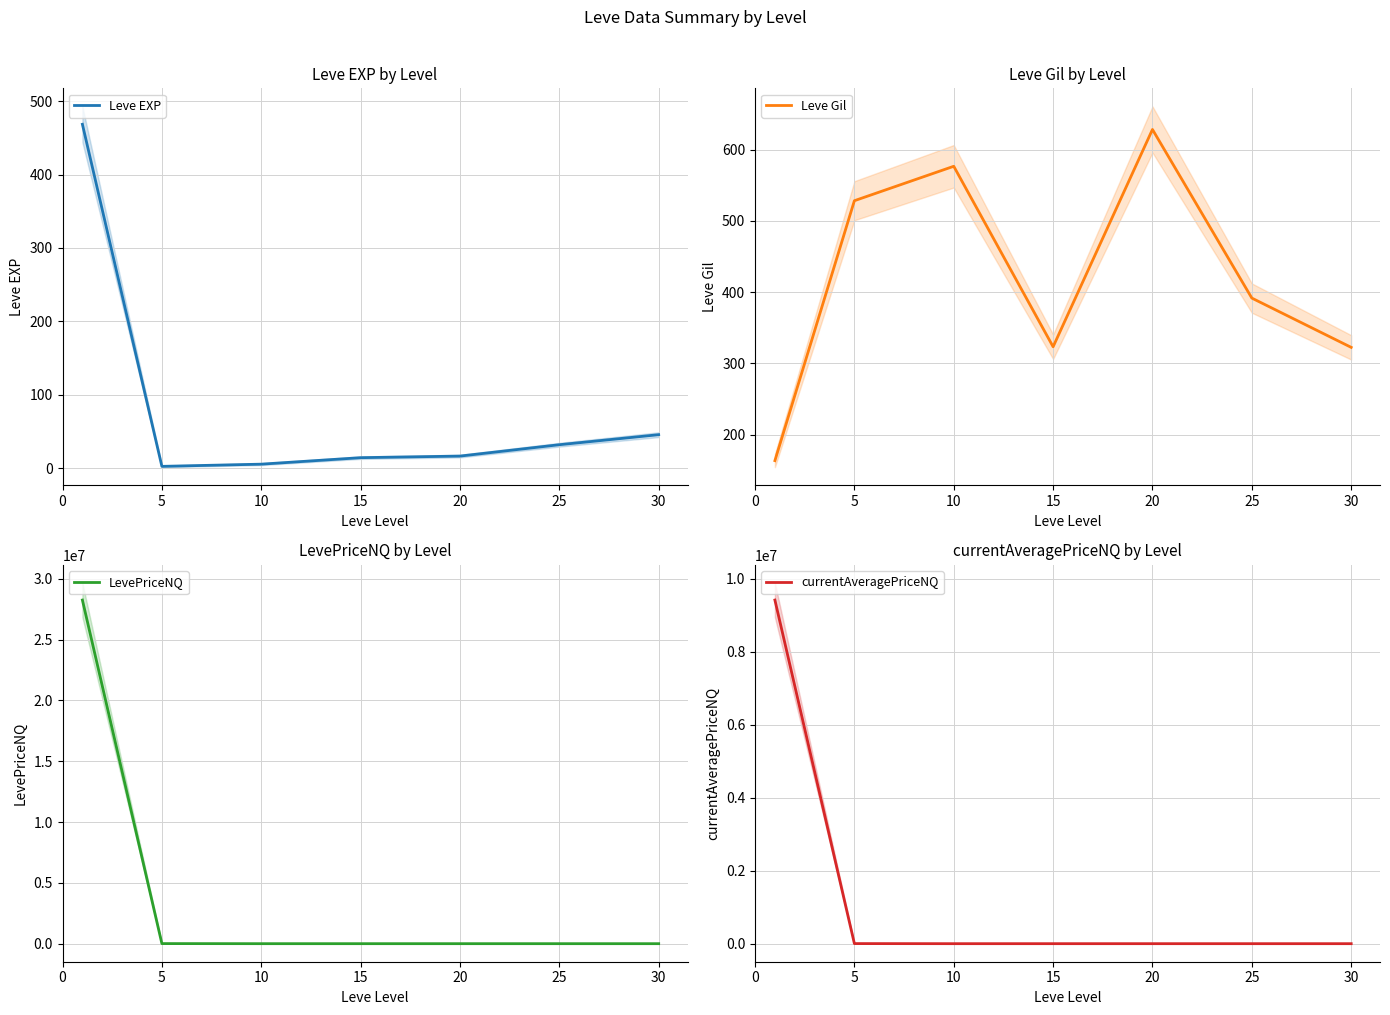

What is the lowest value of the currentAveragePriceNQ series?

196.7